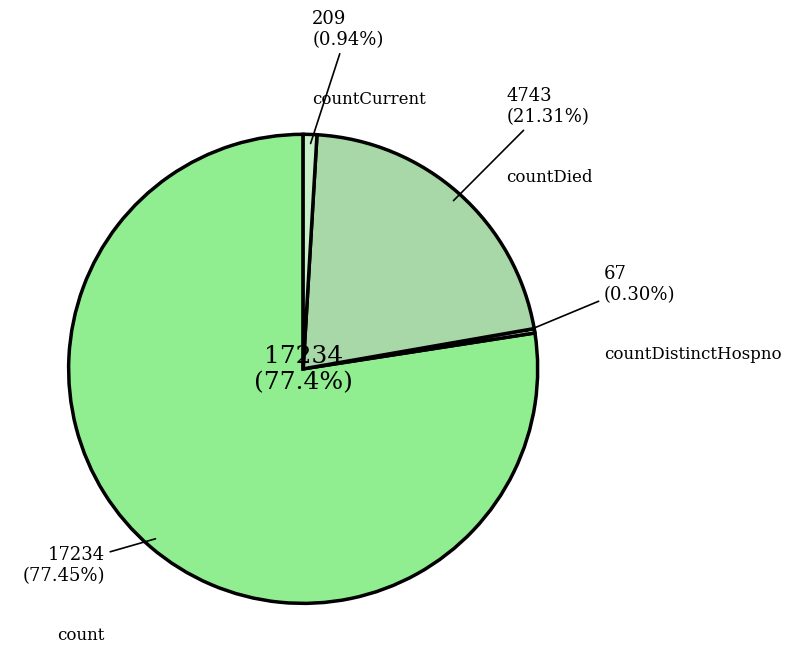

How many segments does this pie chart have?

4